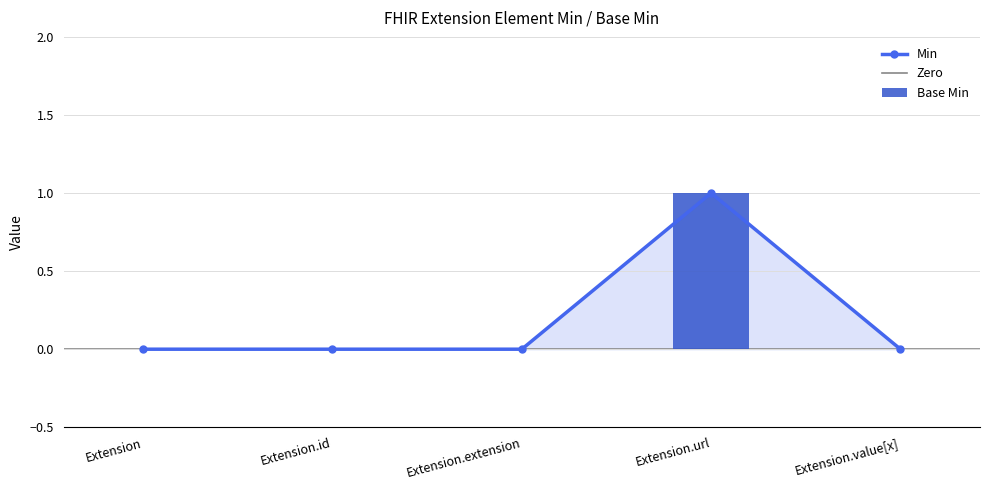

How many groups of bars are there?

5